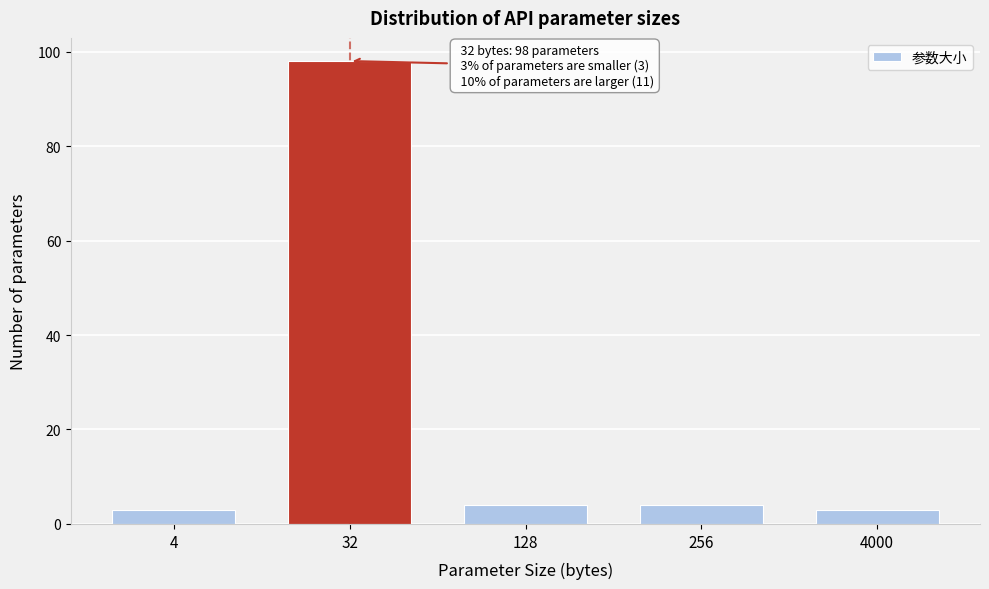

Reading left to right, extract all data points from this chart.

3	98	4	4	3